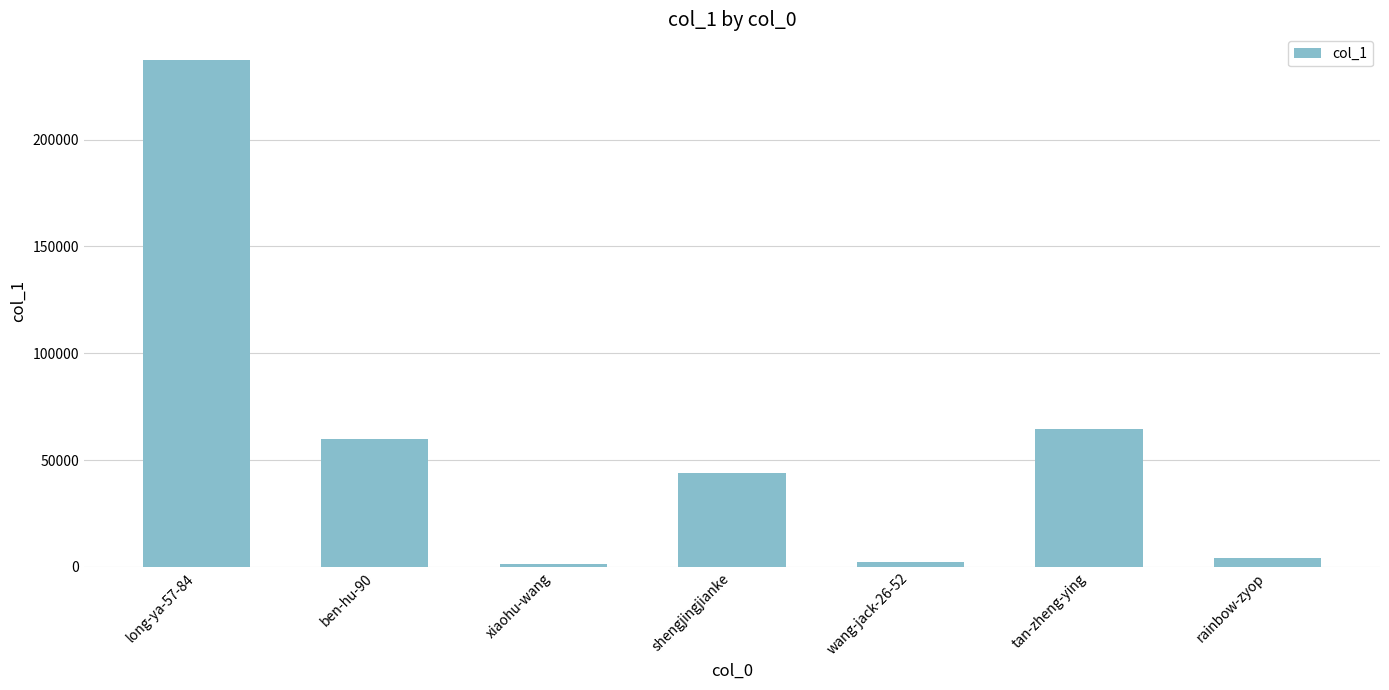

Which label corresponds to the largest value in the chart?

long-ya-57-84